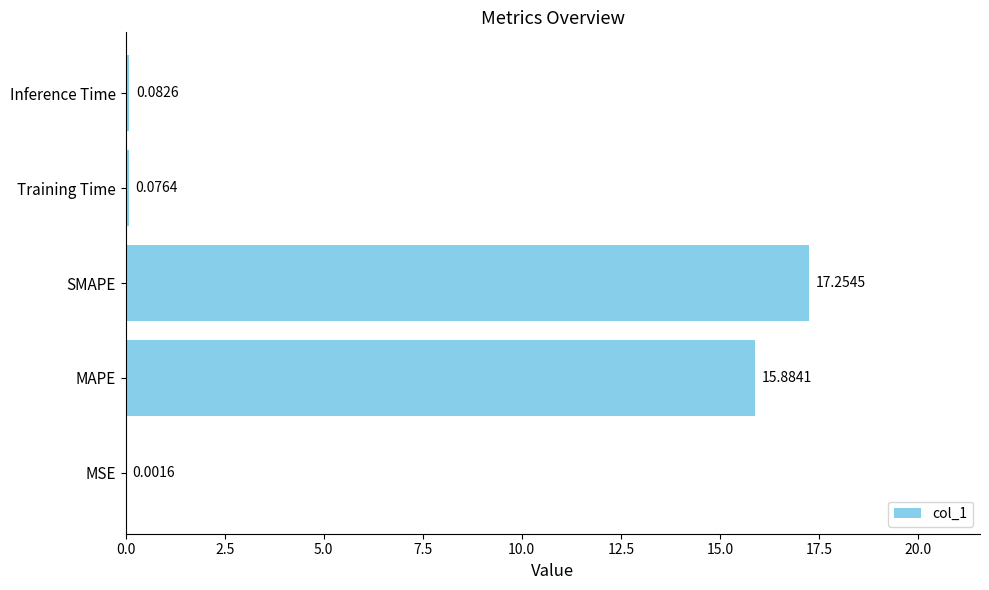

Which label corresponds to the largest value in the chart?

SMAPE